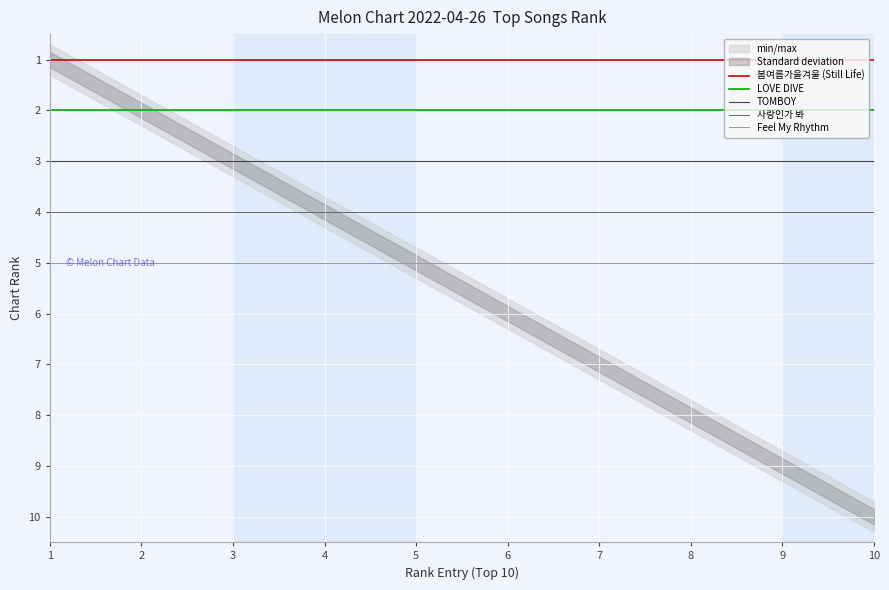

The value of LOVE DIVE at 4 is 3. True or false?

False